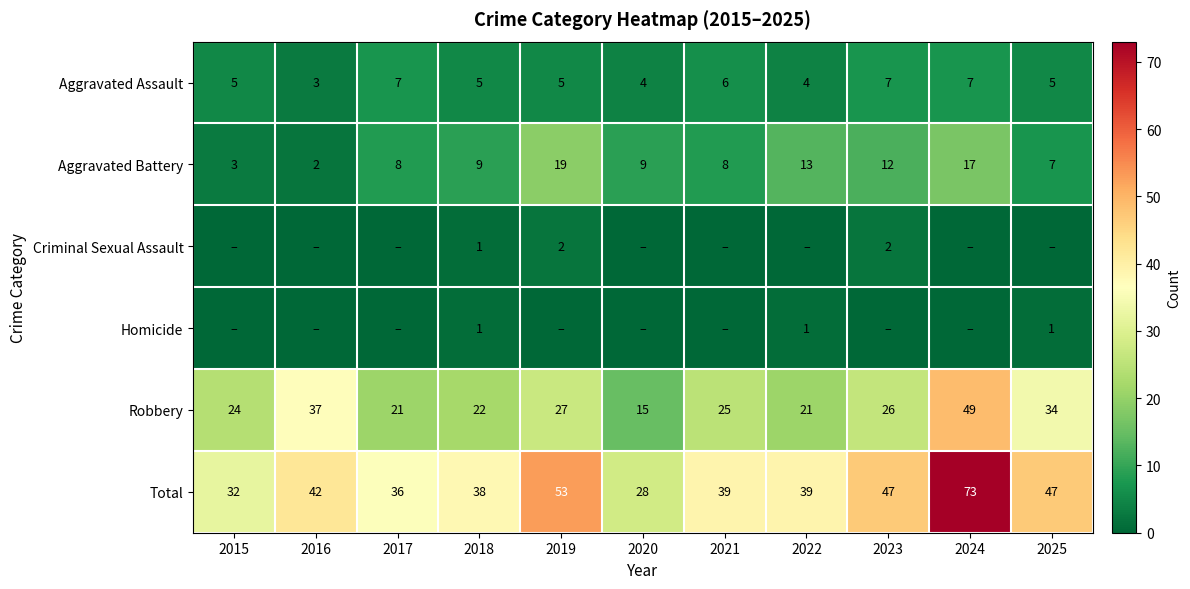

True or false: Robbery has a value of 48 at 2019.

False